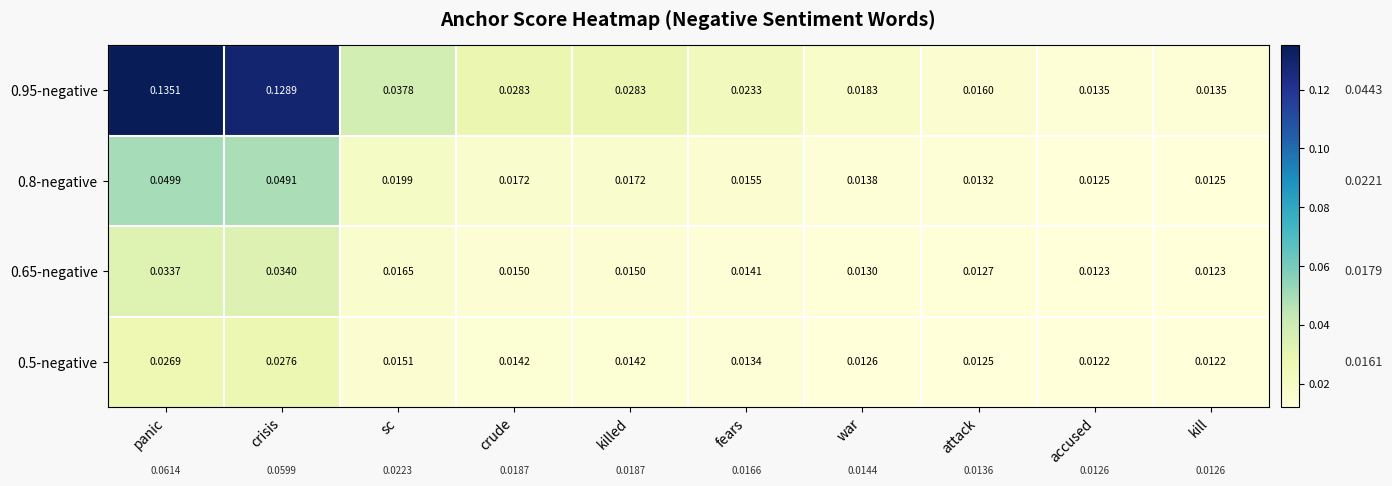

At which label does 0.5-negative reach its peak?

crisis